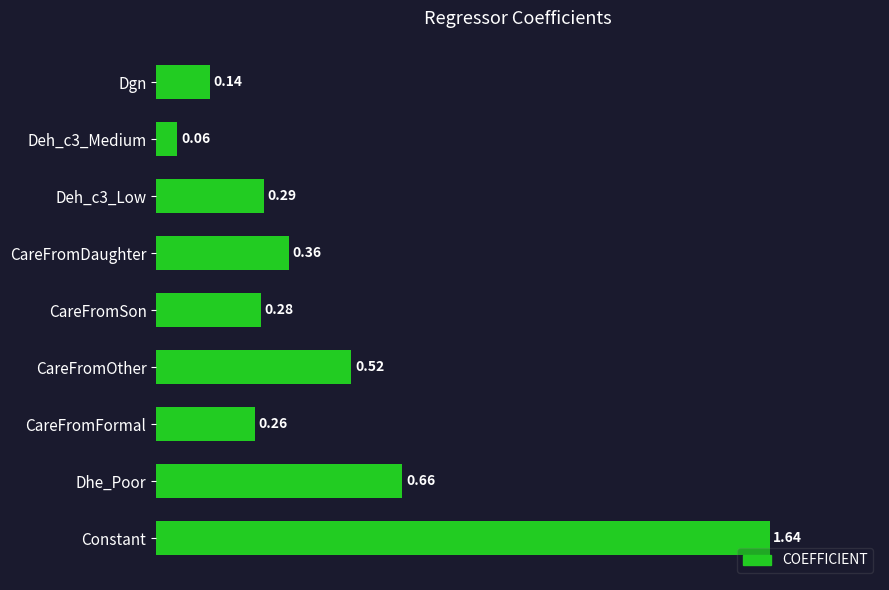

What is the sum of all values?

4.2